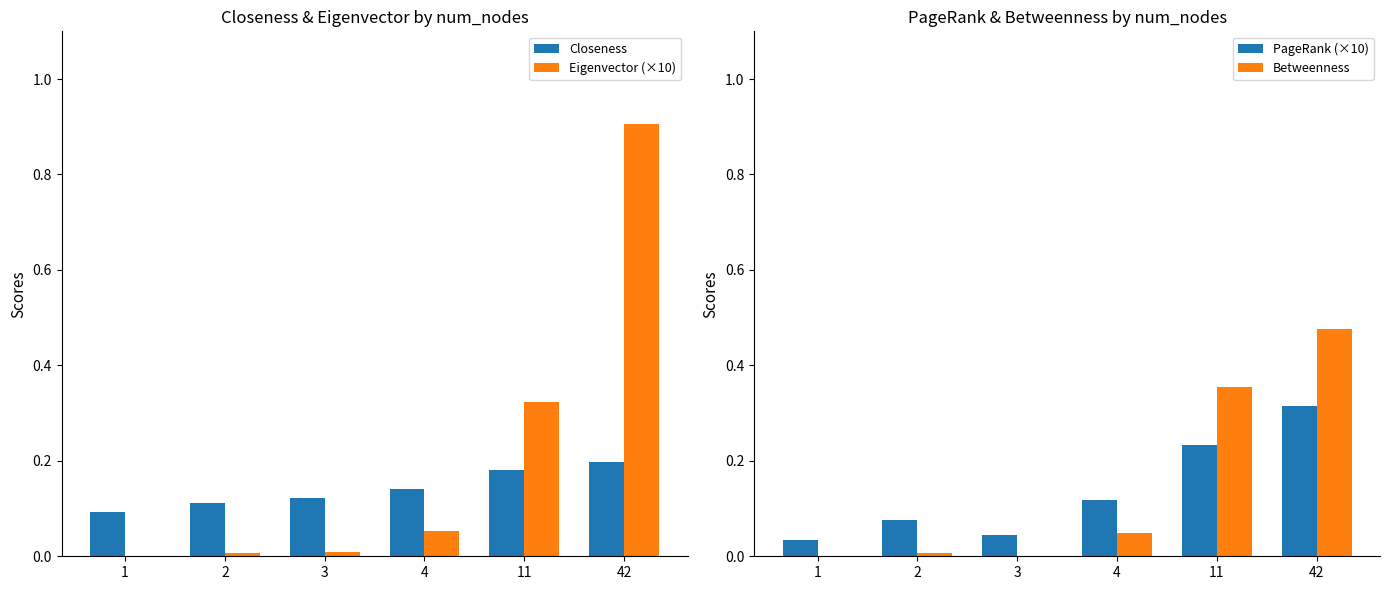

Reading left to right, what are all the values shown in this chart?

Closeness: 0.1	0.1	0.1	0.1	0.2	0.2
Eigenvector (×10): 0.0	0.0	0.0	0.1	0.3	0.9
PageRank (×10): 0.0	0.1	0.0	0.1	0.2	0.3
Betweenness: 0.0	0.0	0.0	0.0	0.4	0.5